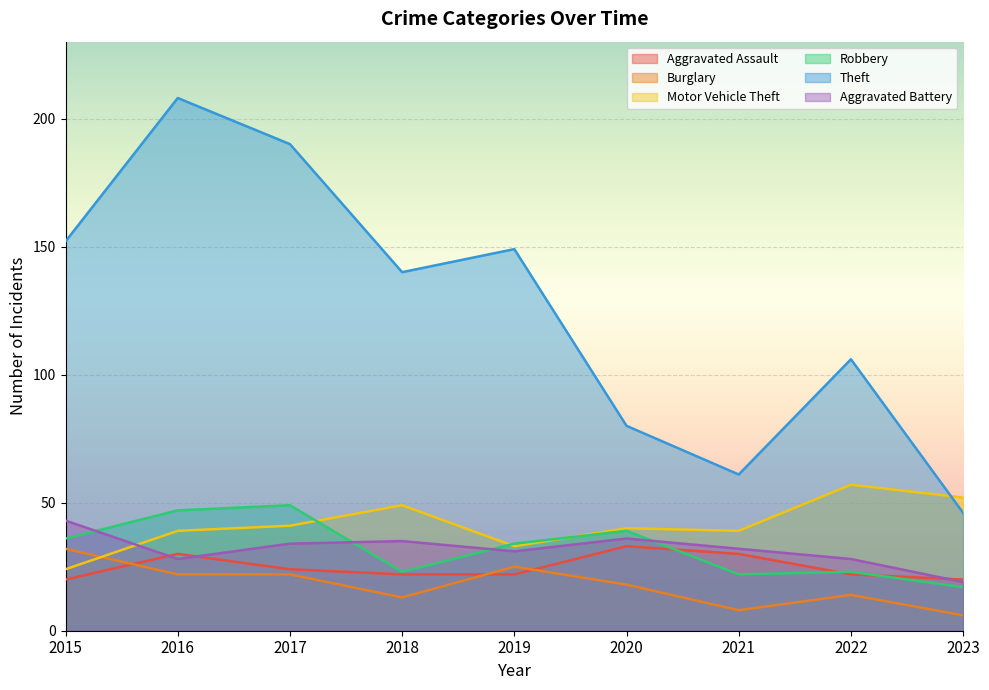

True or false: Theft and Aggravated Assault cross at least once.

False